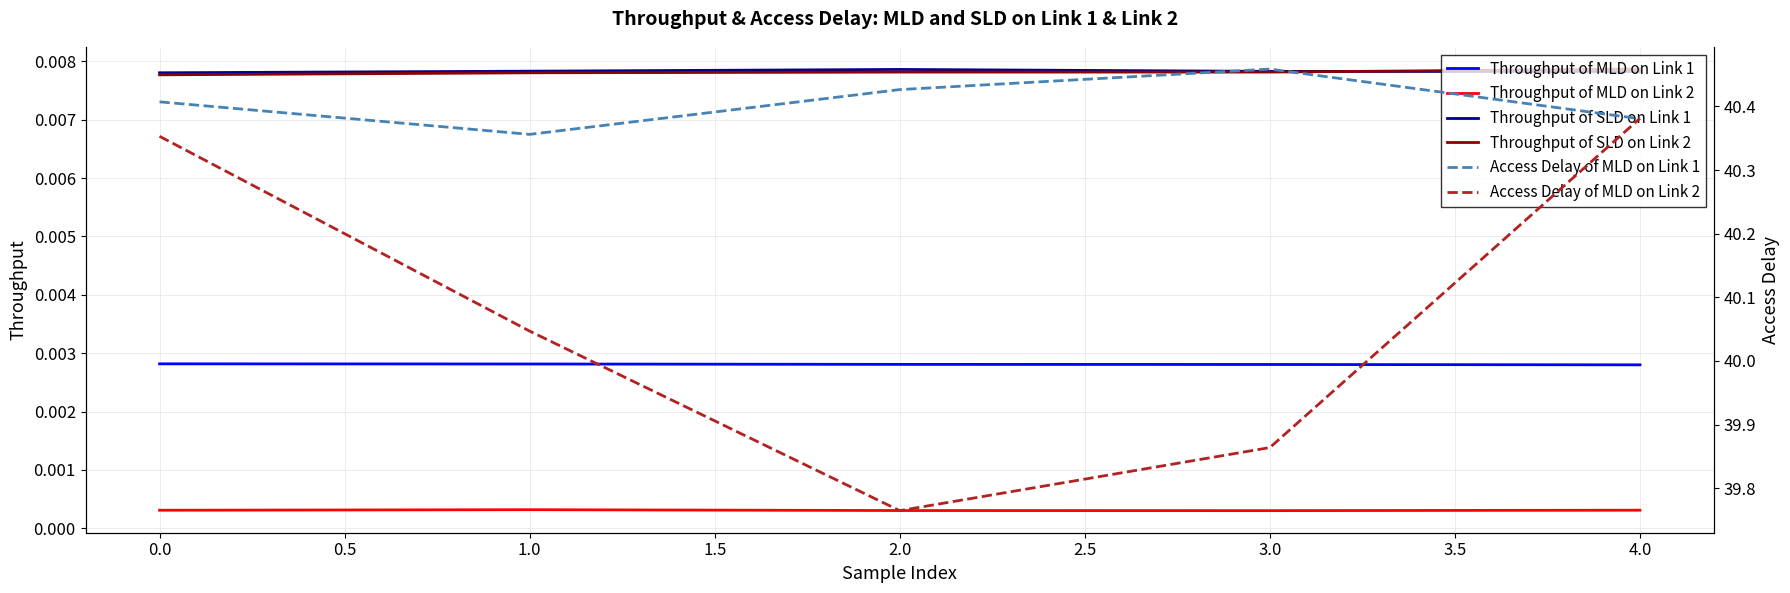

True or false: Throughput of SLD on Link 1 and Throughput of MLD on Link 2 intersect in this chart.

False